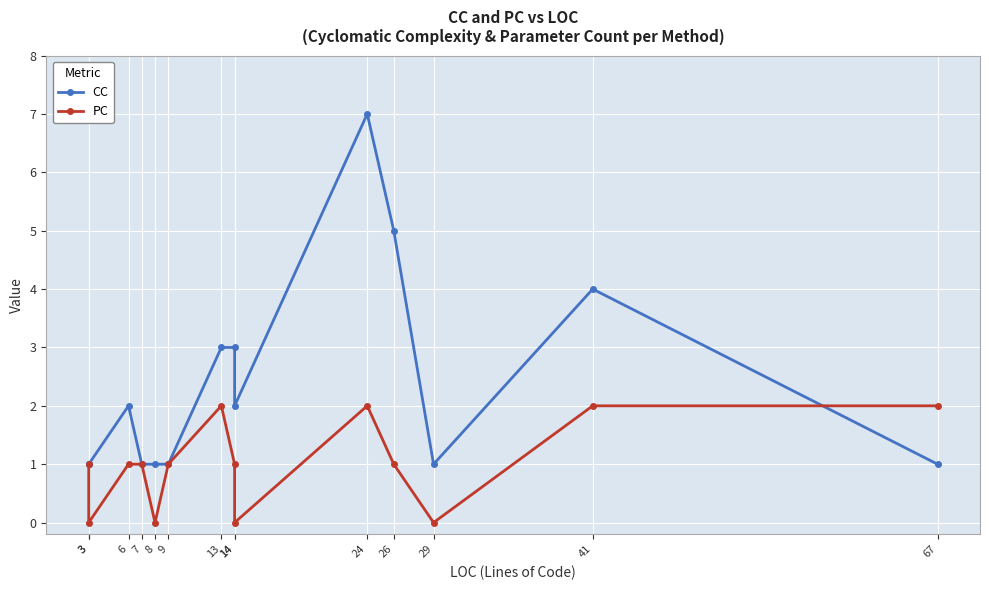

How many categories are shown in the chart?

14